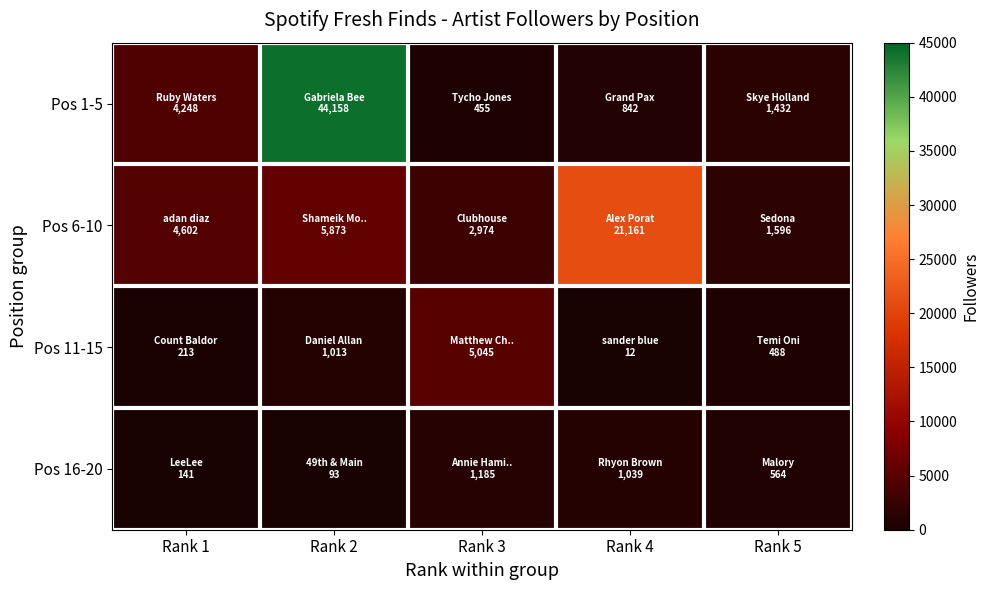

What is the smallest value displayed?

12